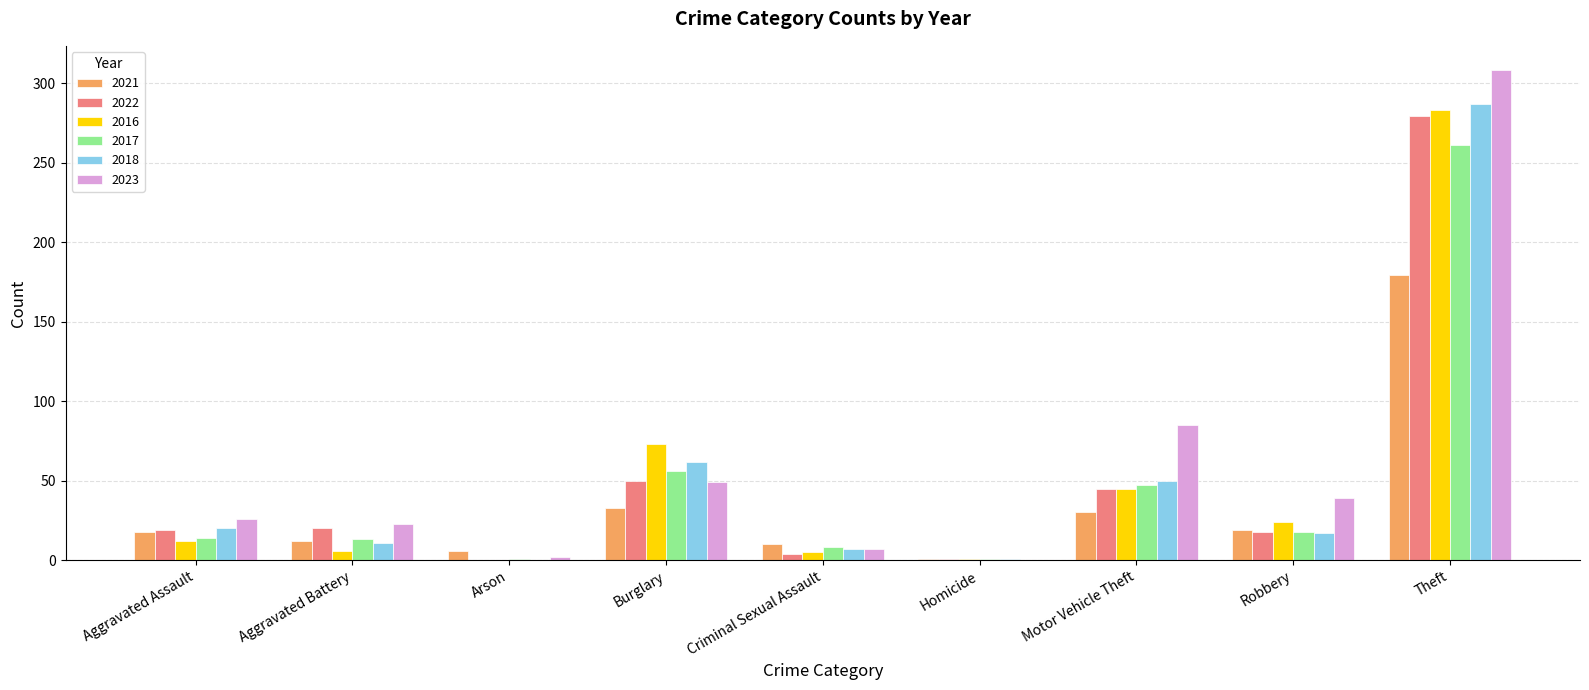

Is it true that 2017 equals 56 at Burglary?

True